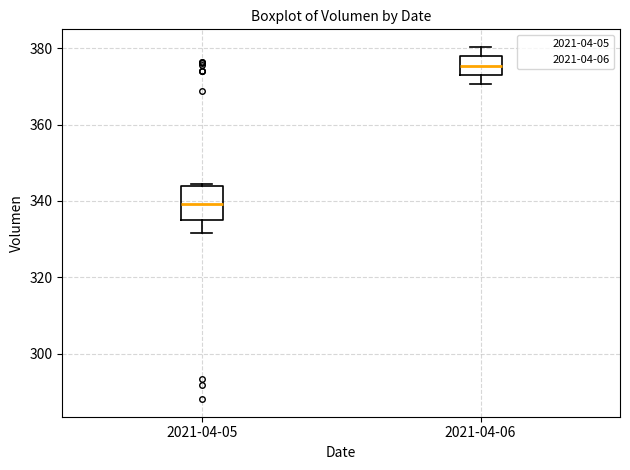

Reading left to right, read every box against the y-axis: the position of its median line, the range the box covers, and the ends of its whiskers. The values are not printed on the chart, so give them approximately, as read against the axis.

2021-04-05: median 340, box 334 to 344, whiskers 332 to 344
2021-04-06: median 376, box 374 to 378, whiskers 370 to 380